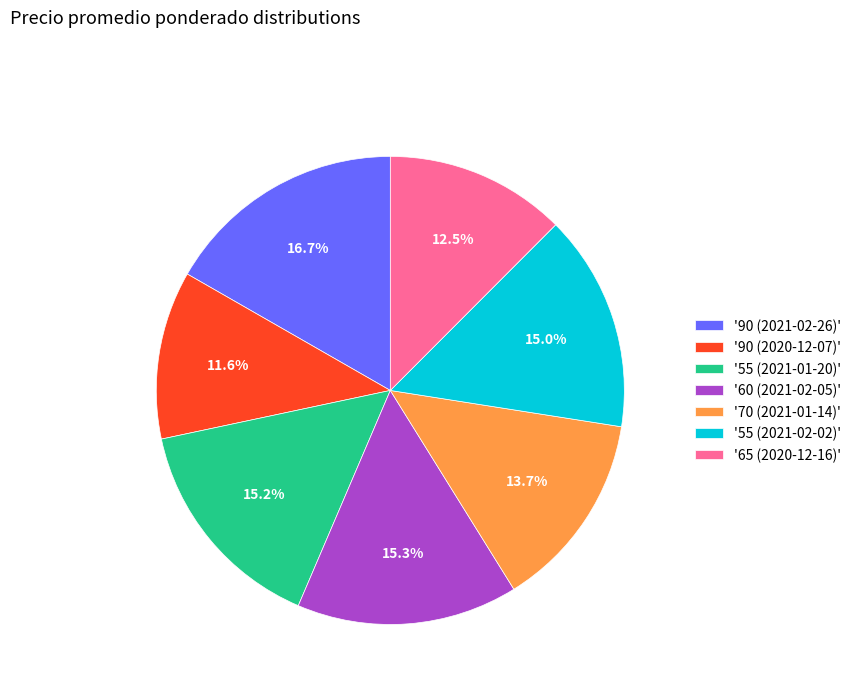

Count the number of slices in the pie.

7